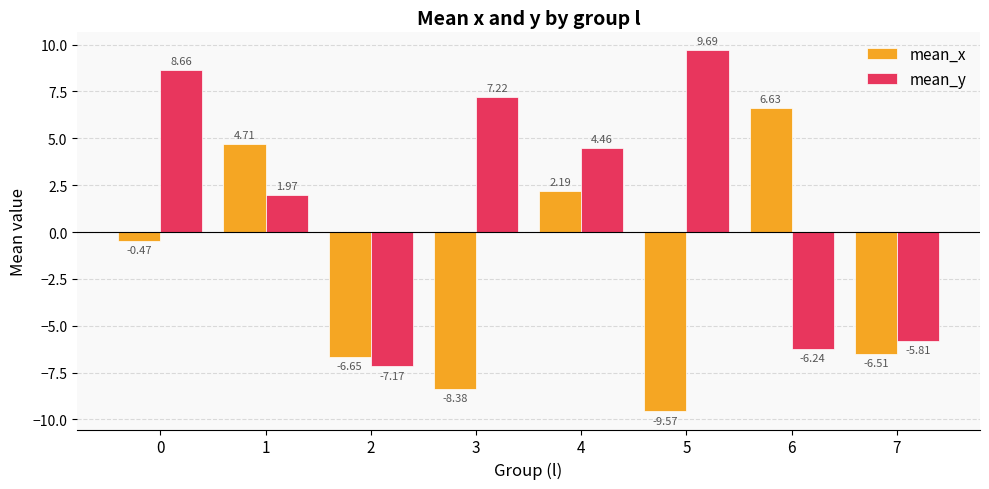

Which series has the largest total across all categories?

mean_y